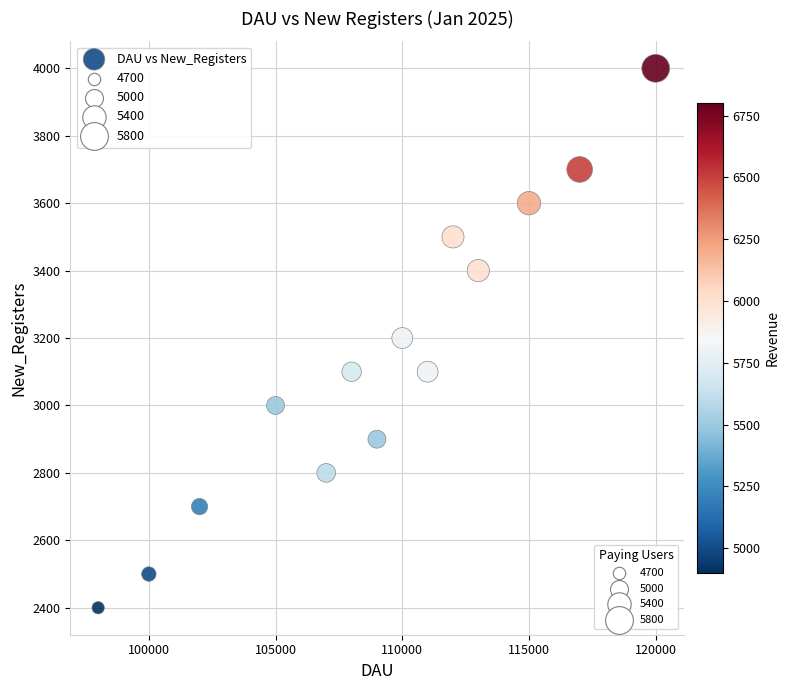

What is the range of X values (max minus min)?

22000